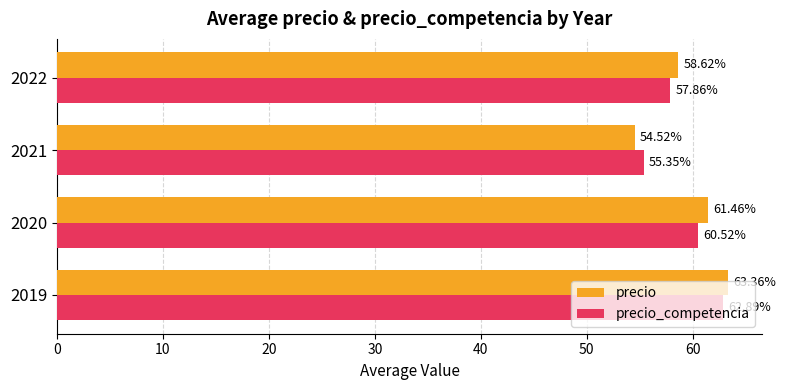

Which series has the widest spread of values?

precio